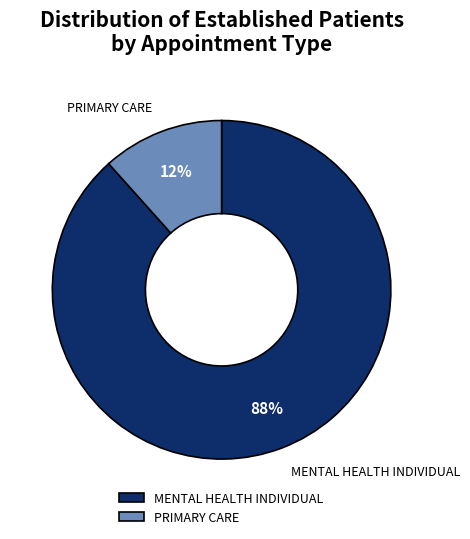

Do MENTAL HEALTH INDIVIDUAL and PRIMARY CARE together represent more than half of the pie?

Yes